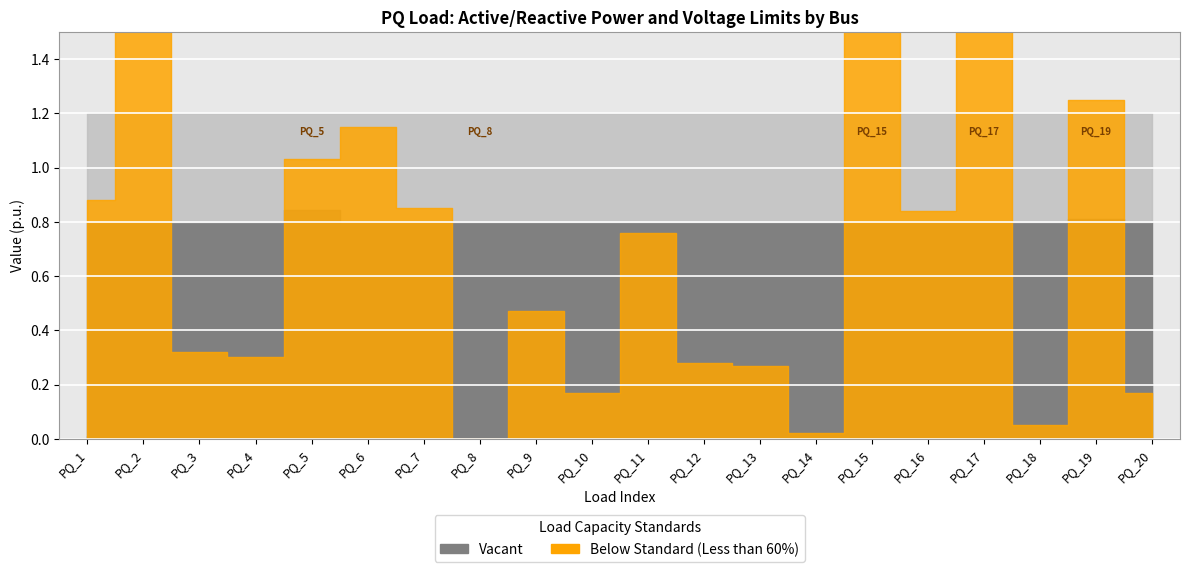

Where is p0 nearest to the value 4?

PQ_14